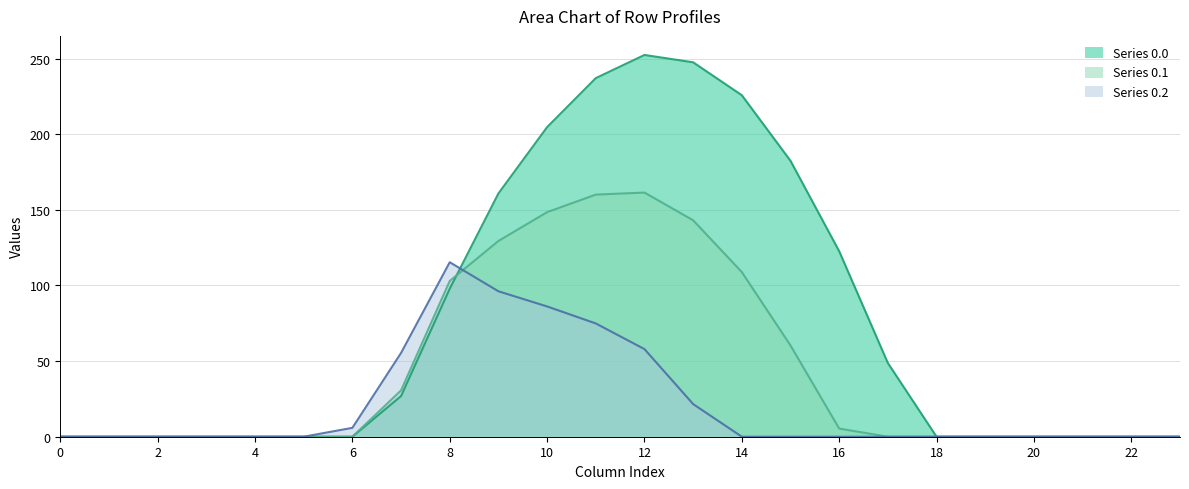

At which category does row_0.0 reach its first local peak?

12